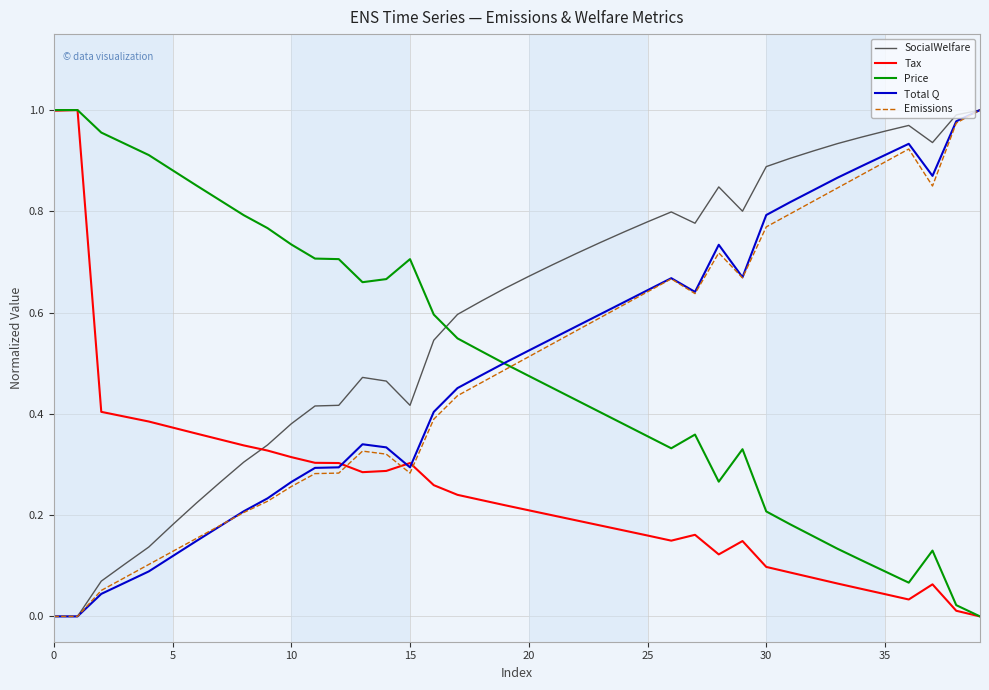

Count the number of categories in the chart.

40